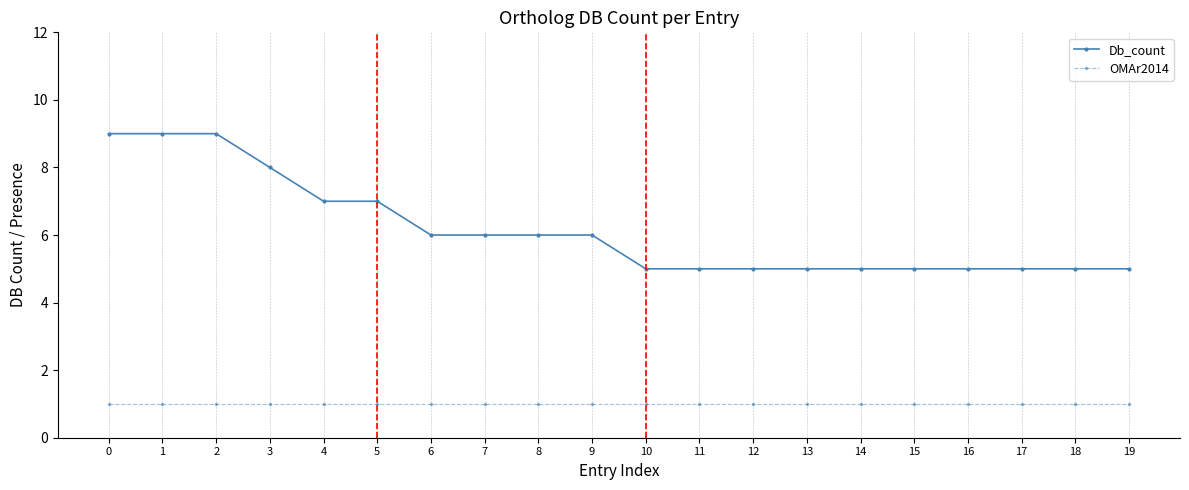

True or false: Db_count and OMAr2014 cross at least once.

False